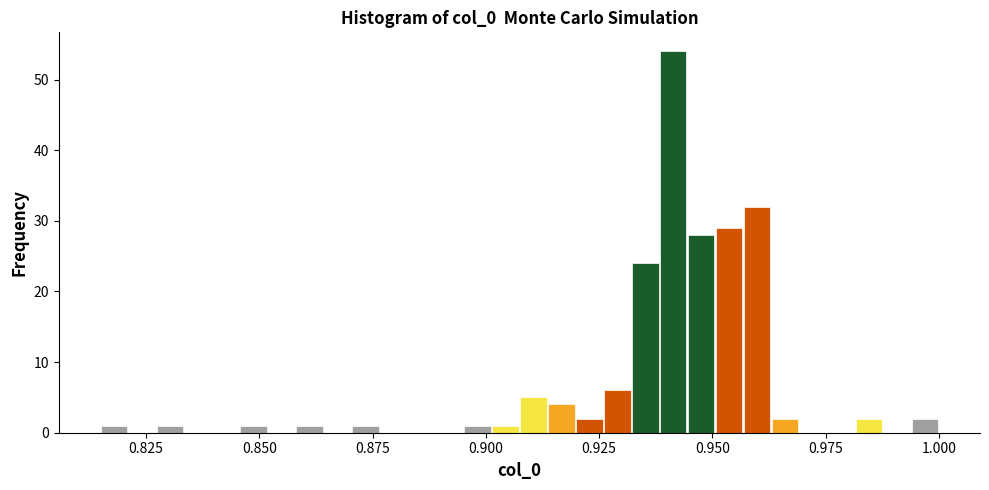

Around what value on the x-axis is the tallest bar? Give the approximate position of its centre, as read against the axis.

0.940